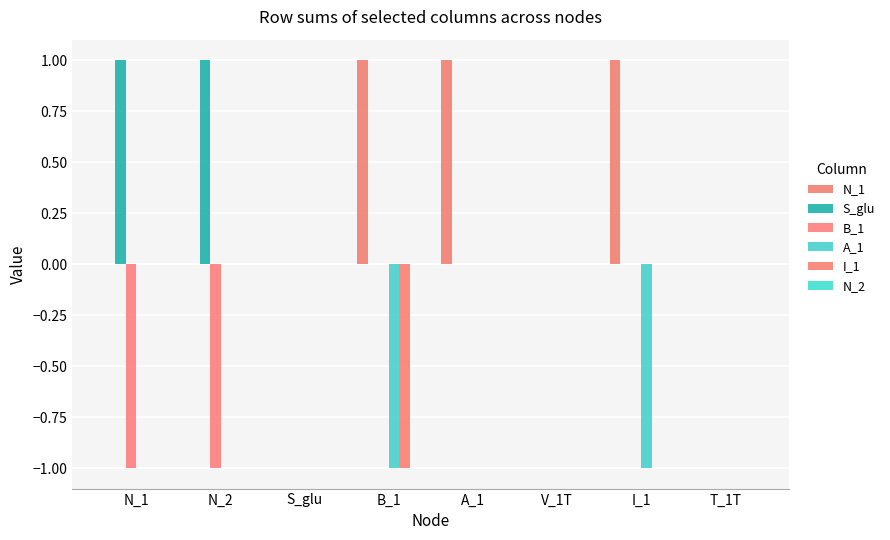

Between B_1 and N_1, which is larger?

B_1